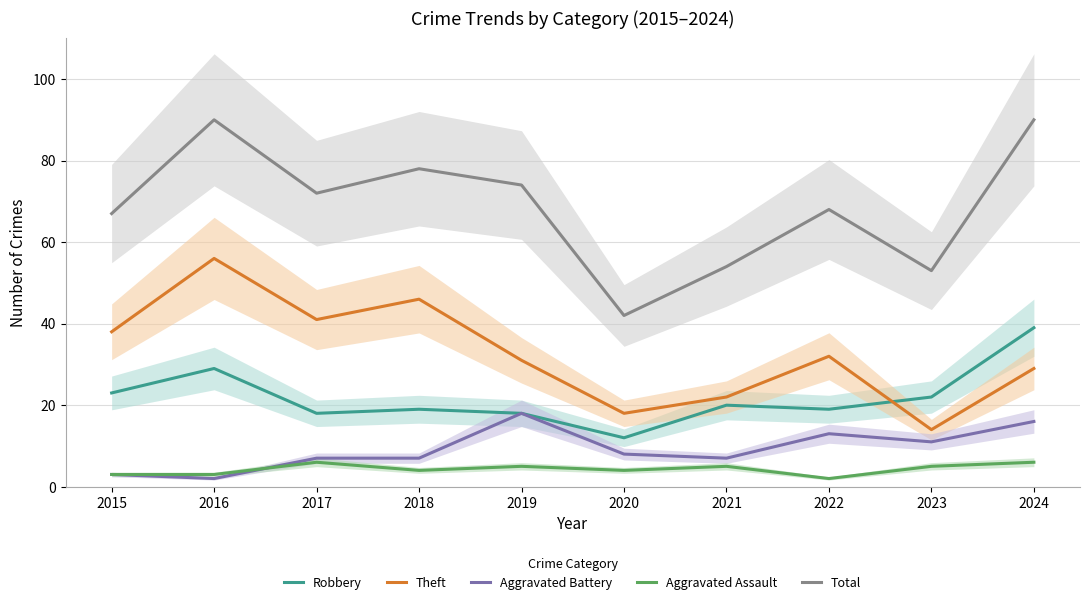

What is the approximate value of Total at 2024, to the nearest 5?

90